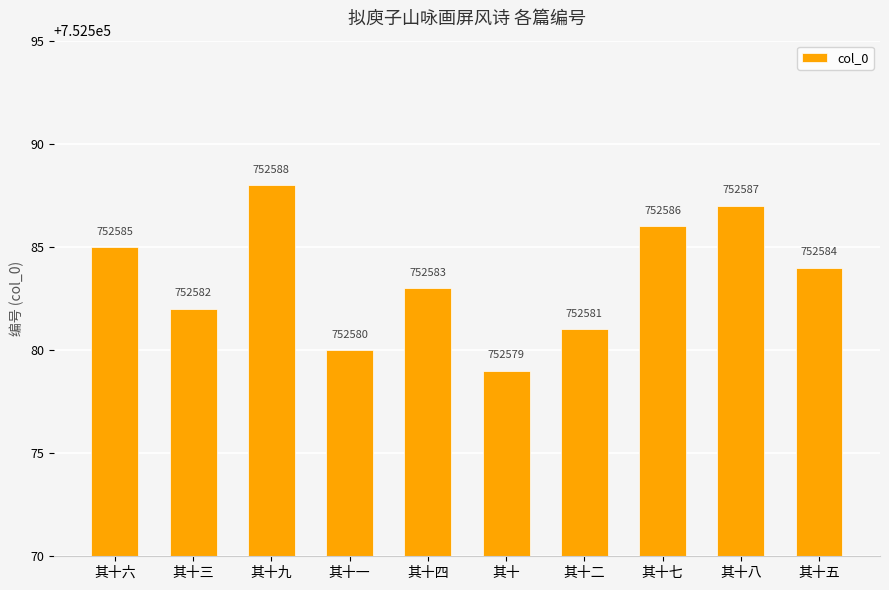

At which label does the data first exceed 752584?

其十六